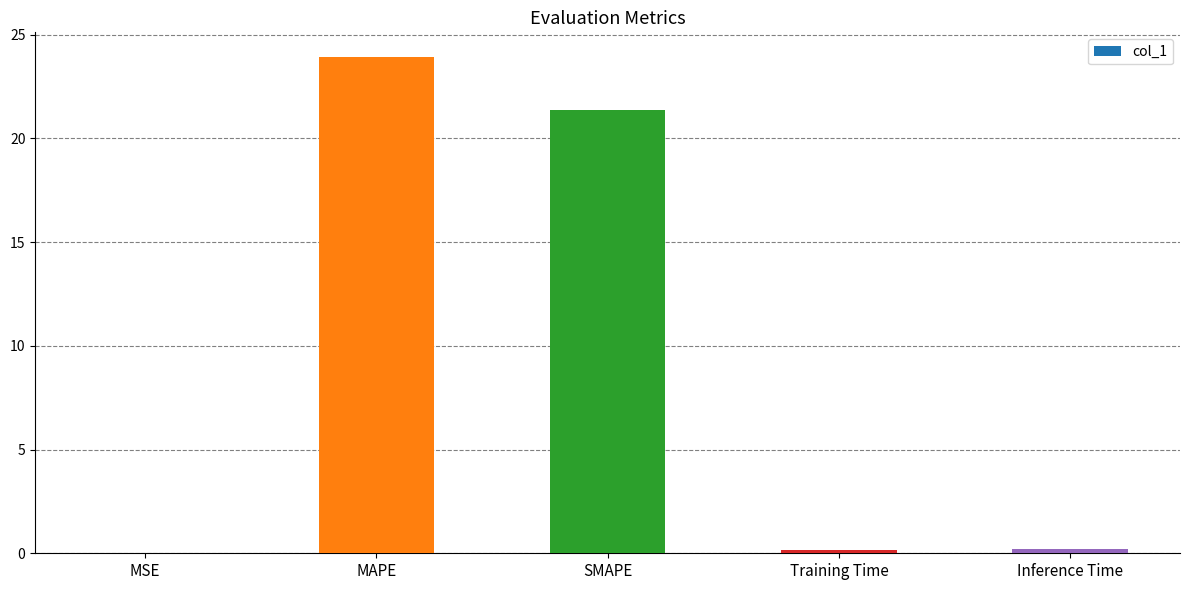

Between MSE and MAPE, which is larger?

MAPE